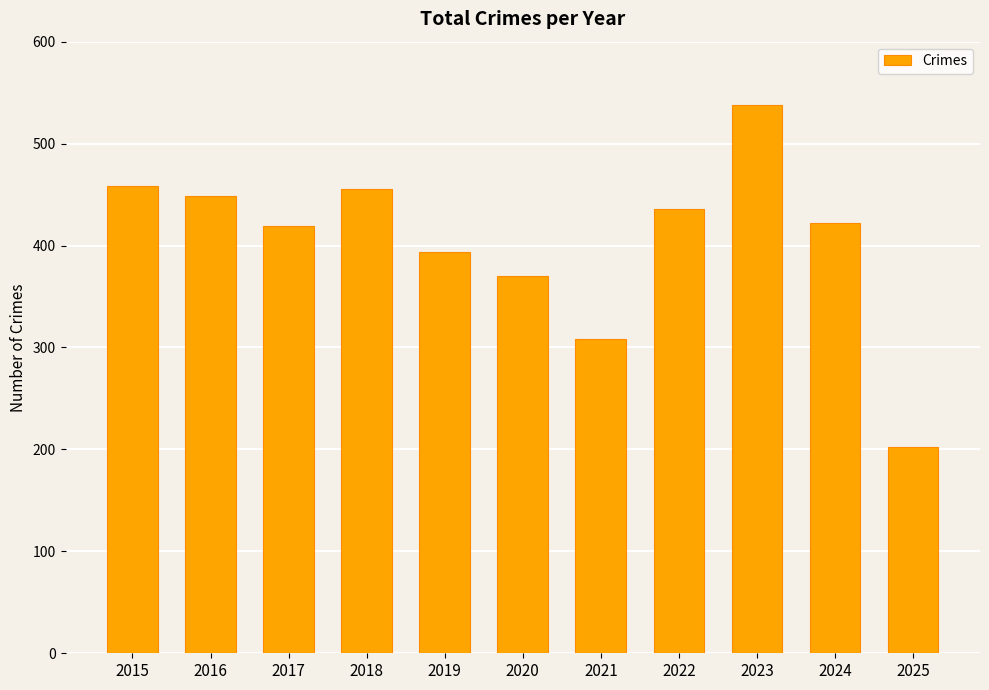

What is the sum of all values?

4451